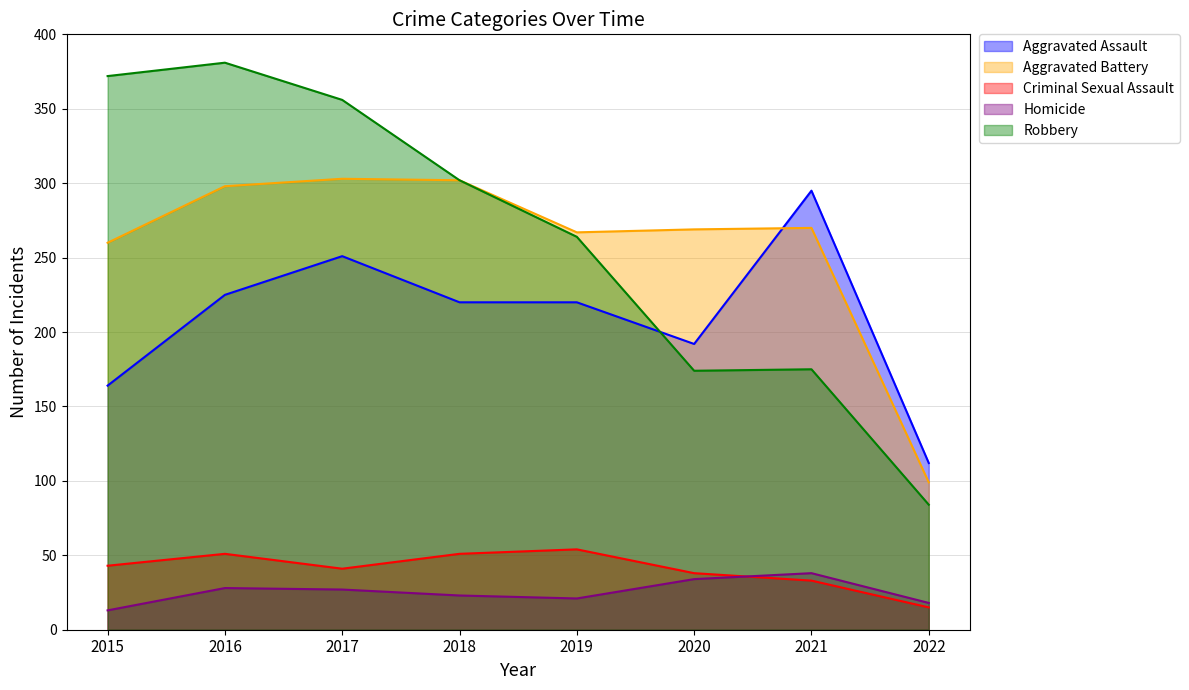

List the labels in order of Aggravated Battery value, largest first.

2017, 2018, 2016, 2021, 2020, 2019, 2015, 2022